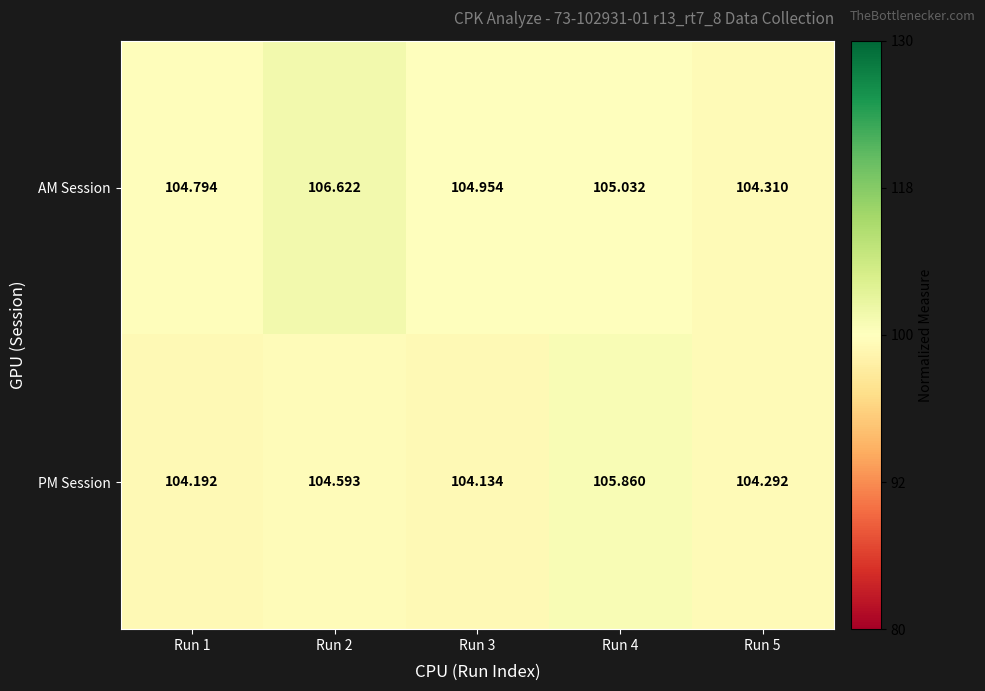

Which series changed the most between Run 2 and Run 4?

AM Session